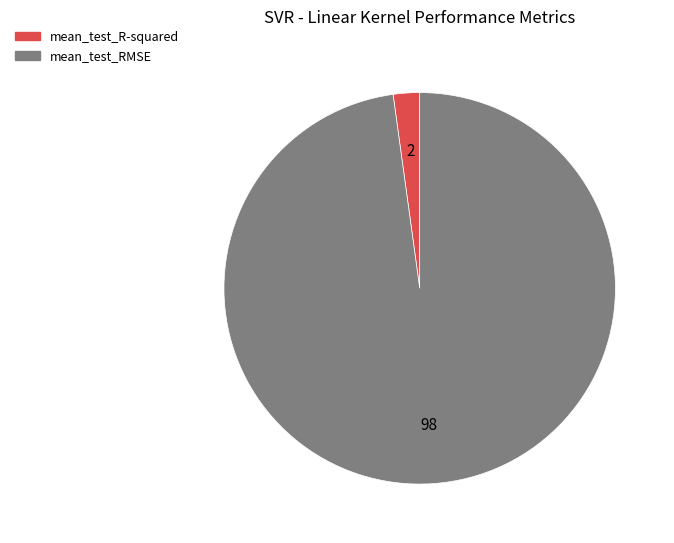

Is it true that mean_test_R-squared is 2% of the pie?

True